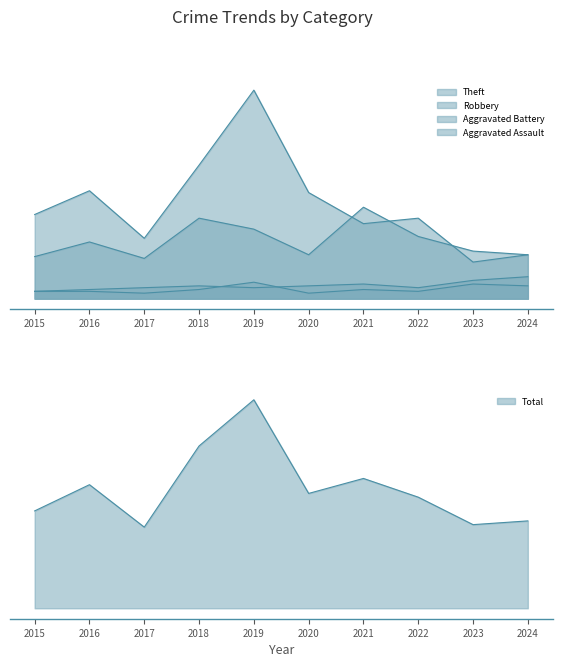

Does the chart display data point markers on the line(s)?

No